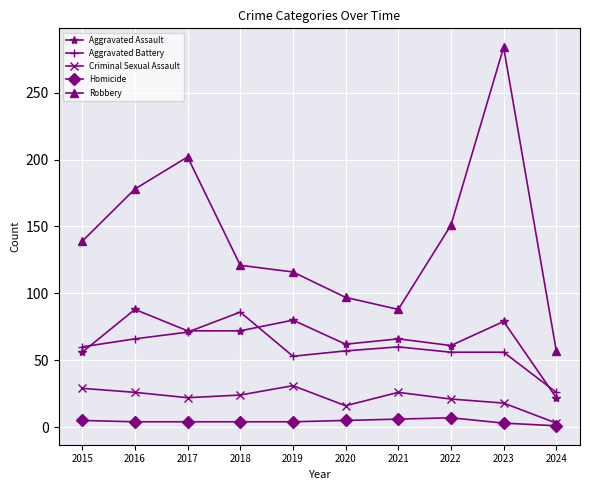

What is the difference between the Aggravated Battery values at 2019 and 2017?

18